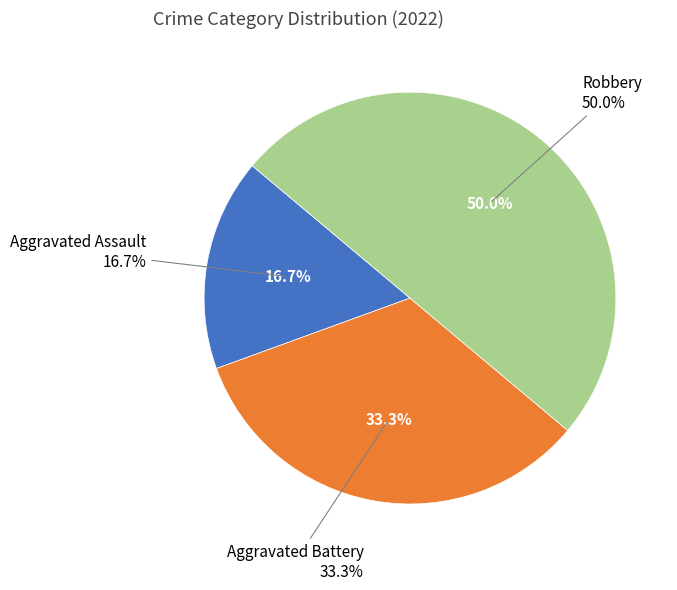

What is the largest slice in the pie chart?

Robbery